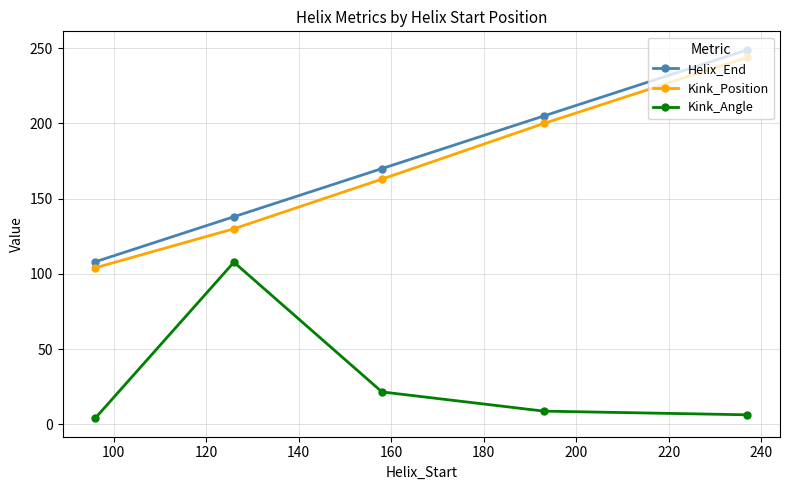

True or false: Kink_Angle and Helix_End intersect in this chart.

False